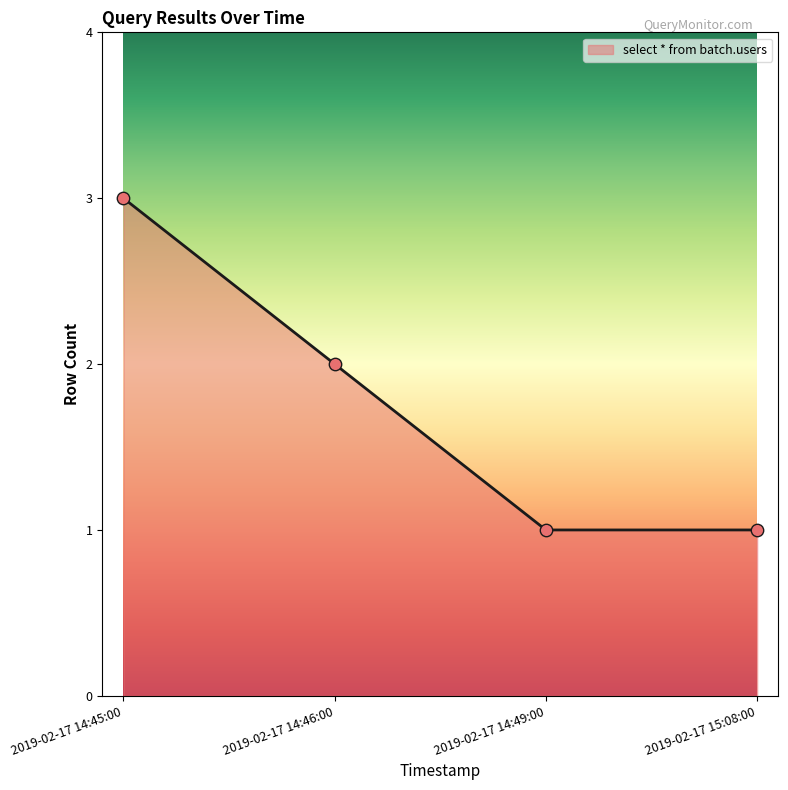

Approximately how many times larger is the value at 2019-02-17 14:46:00 compared to 2019-02-17 14:49:00?

2.0